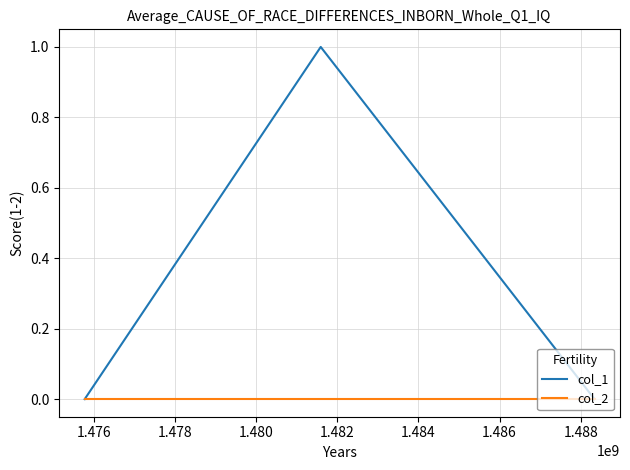

List the series in order of their peak value, lowest first.

col_2, col_1